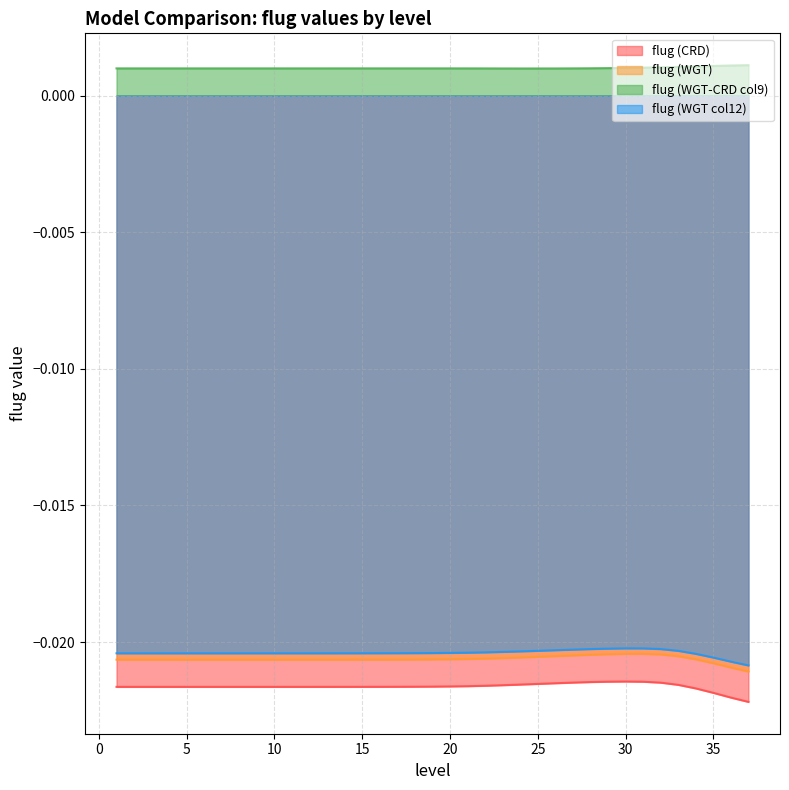

True or false: flug (WGT) and flug (CRD) intersect in this chart.

False